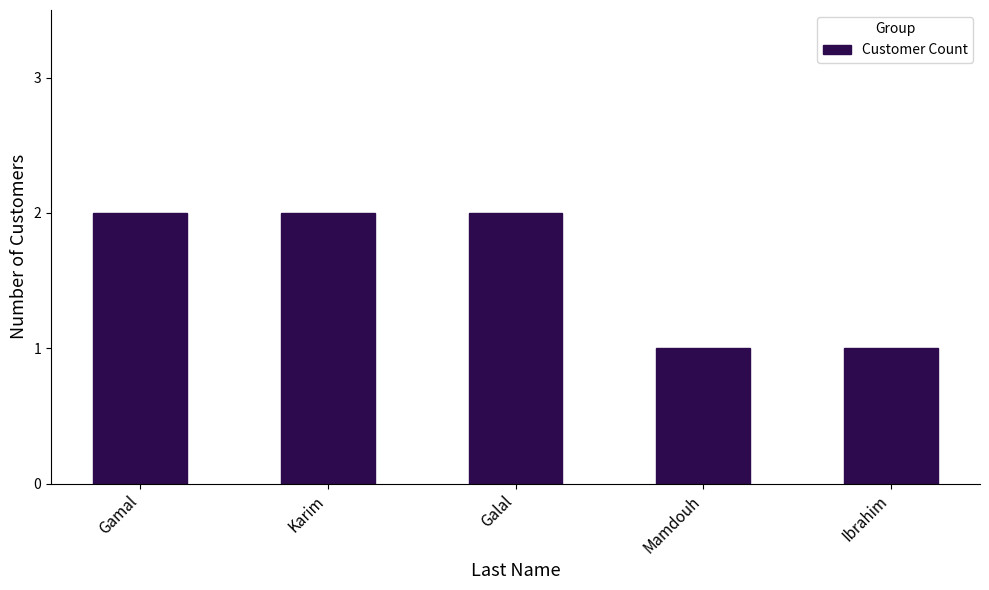

What position from the left is Ibrahim?

5